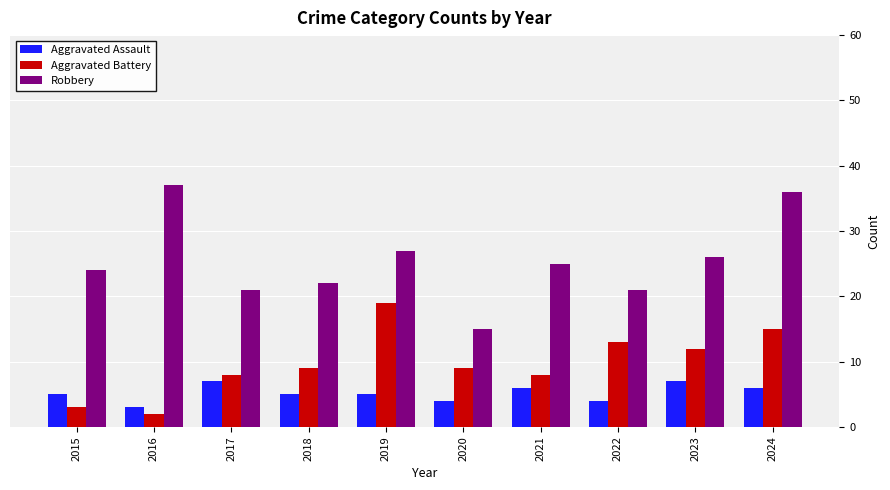

At 2023, list the series in order from smallest to largest.

Aggravated Assault, Aggravated Battery, Robbery